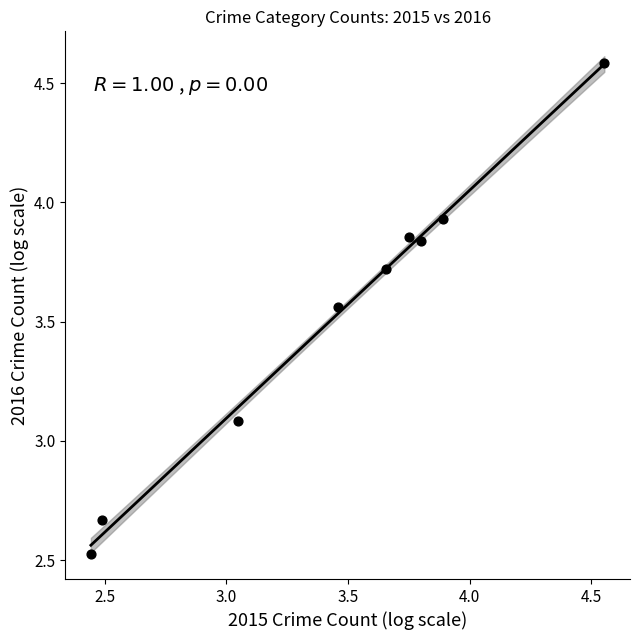

What is the range of Y values (max minus min)?

2.1